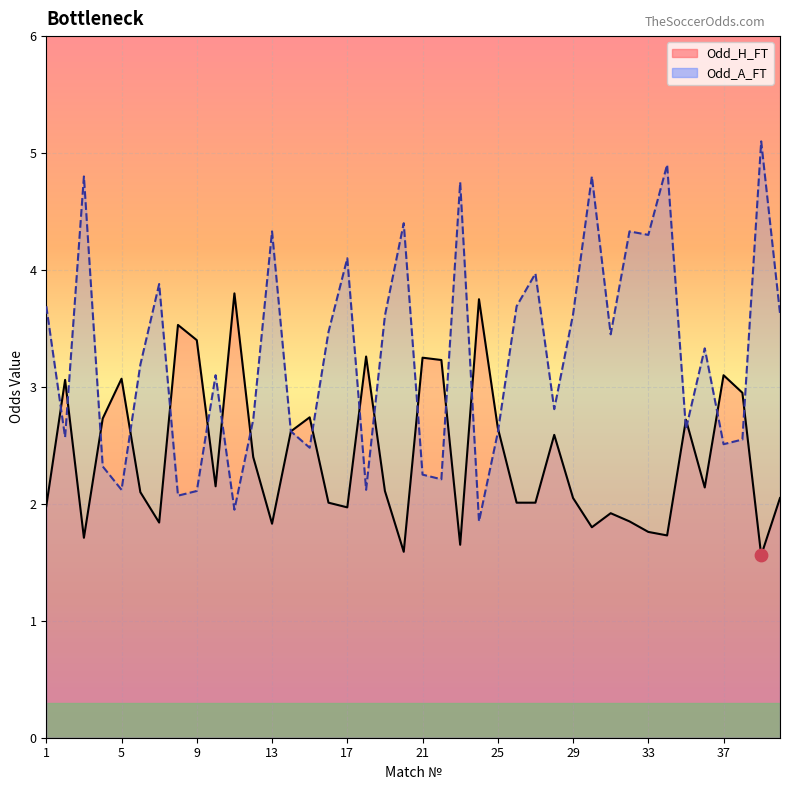

Which series has the widest spread of Y values?

Odd_A_FT line